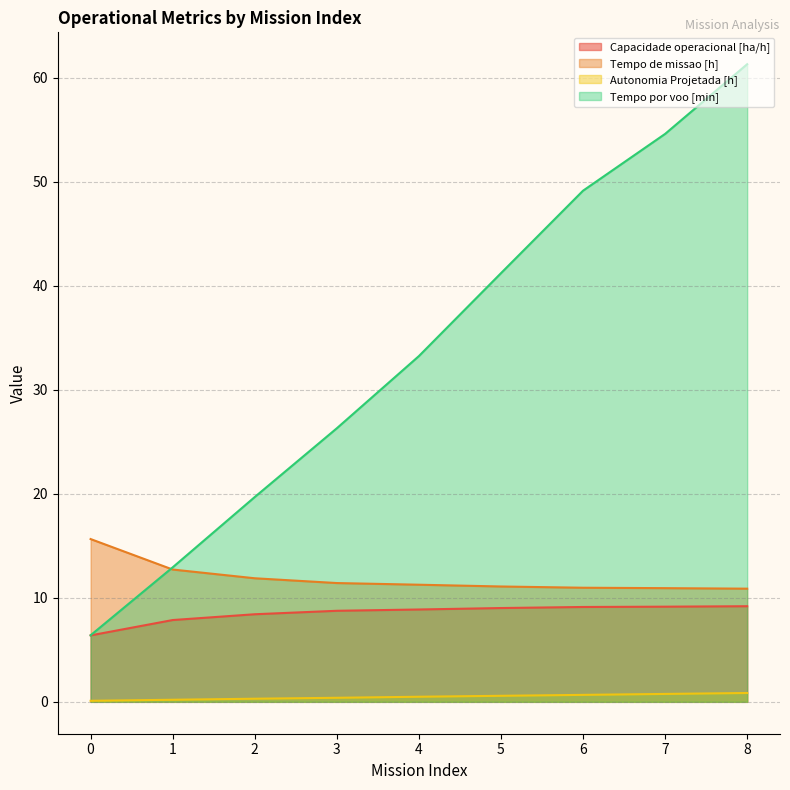

True or false: Tempo por voo [min] has more than 1 points higher than both neighbors.

False